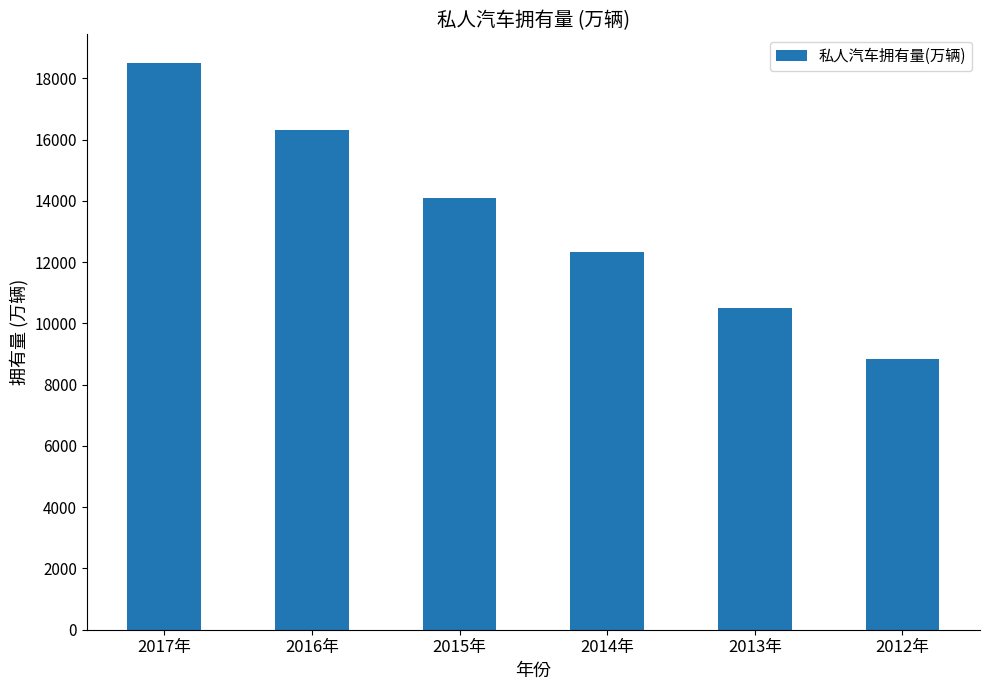

Rank the categories by value from lowest to highest.

2012年, 2013年, 2014年, 2015年, 2016年, 2017年